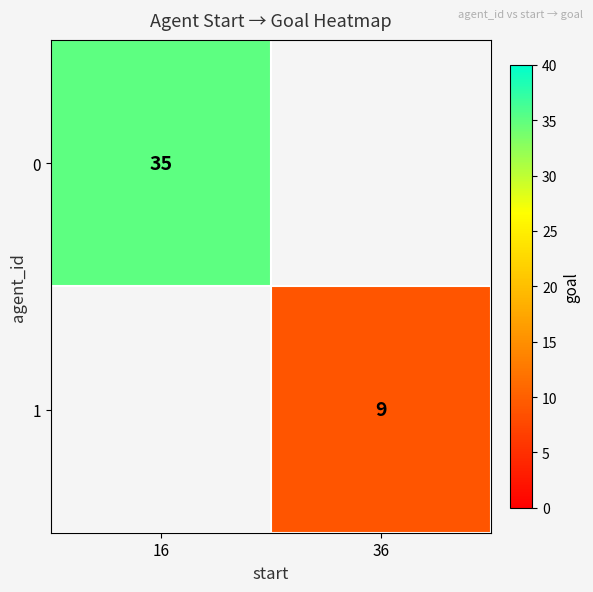

Is it true that 0 equals 24 at 16?

False